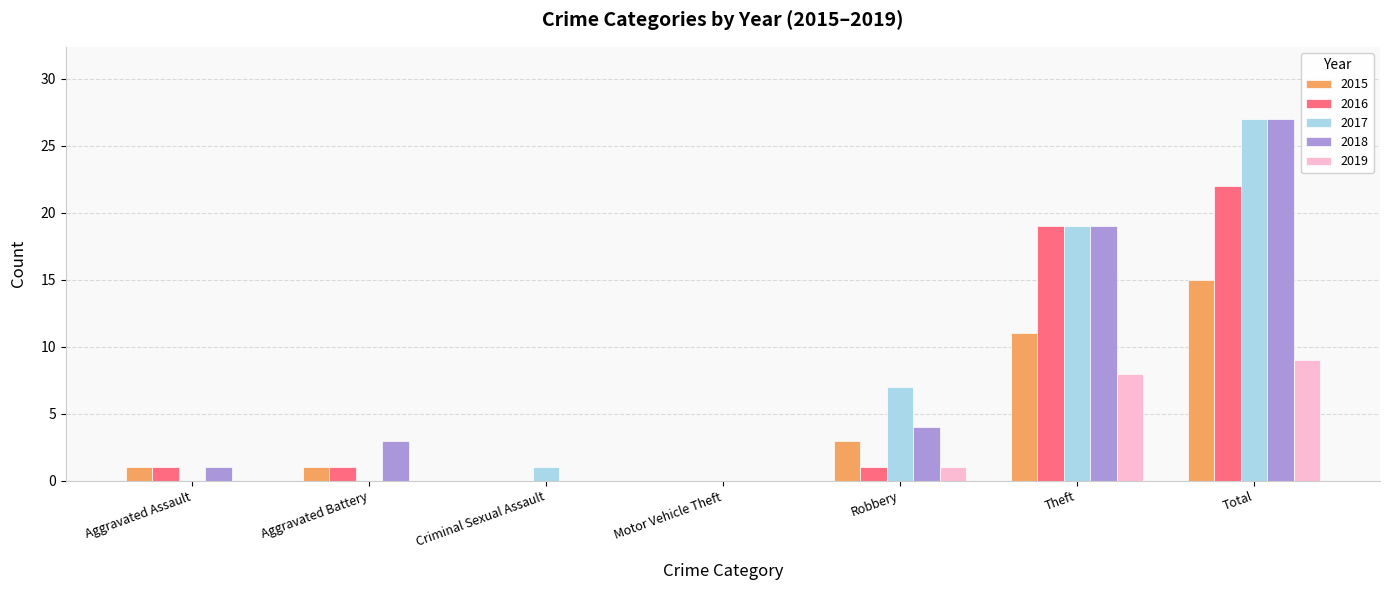

What is the average value of the 2017 series?

8